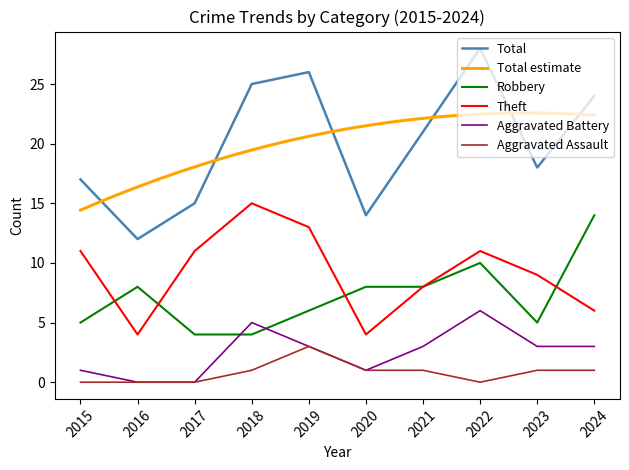

What is the maximum value shown in the chart?

28